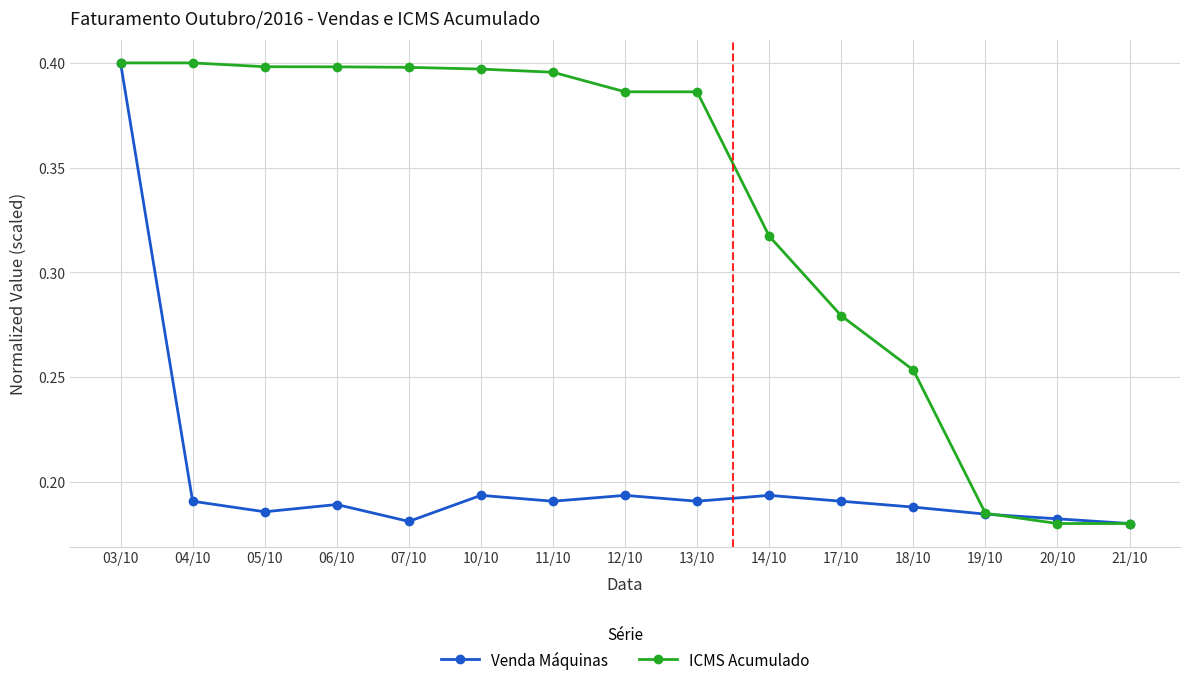

What is the label of the 15th point from the right?

03/10